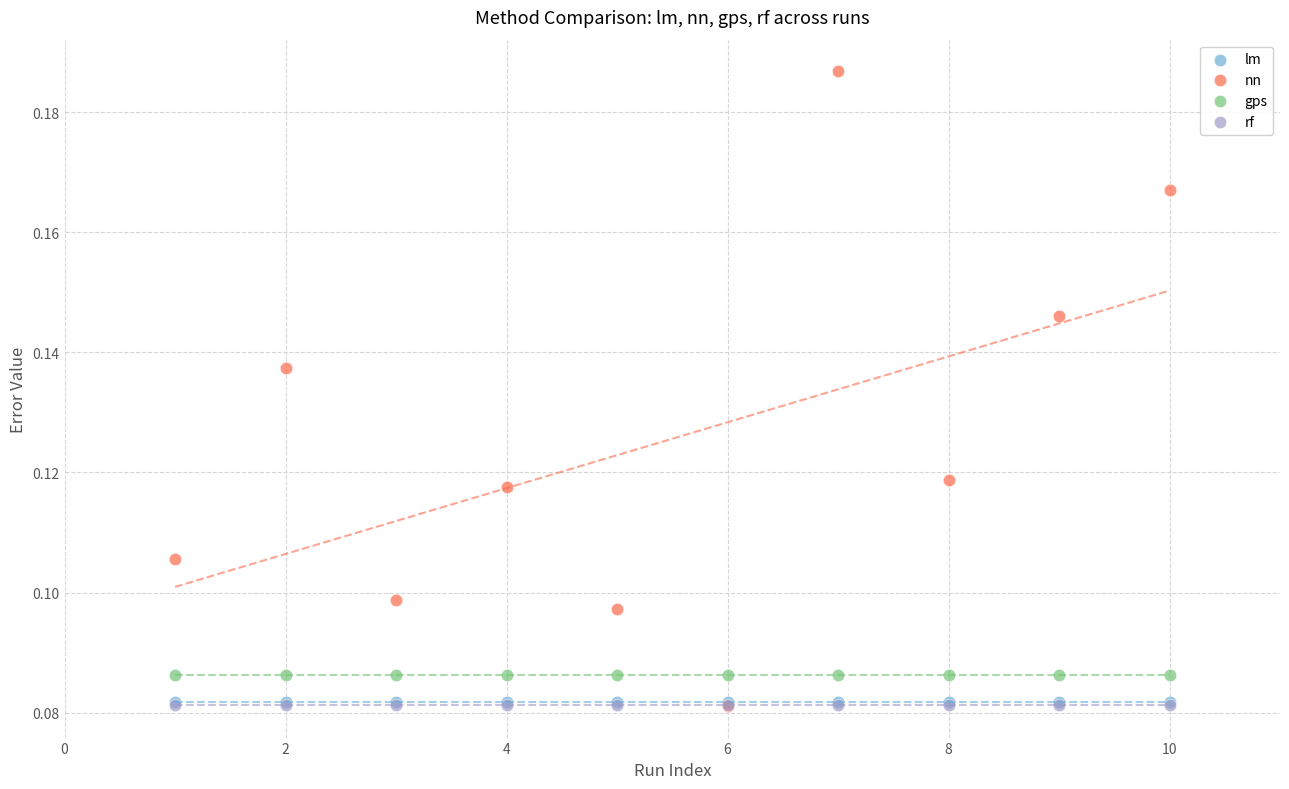

What are all the series names shown in the legend?

lm, nn, gps, rf